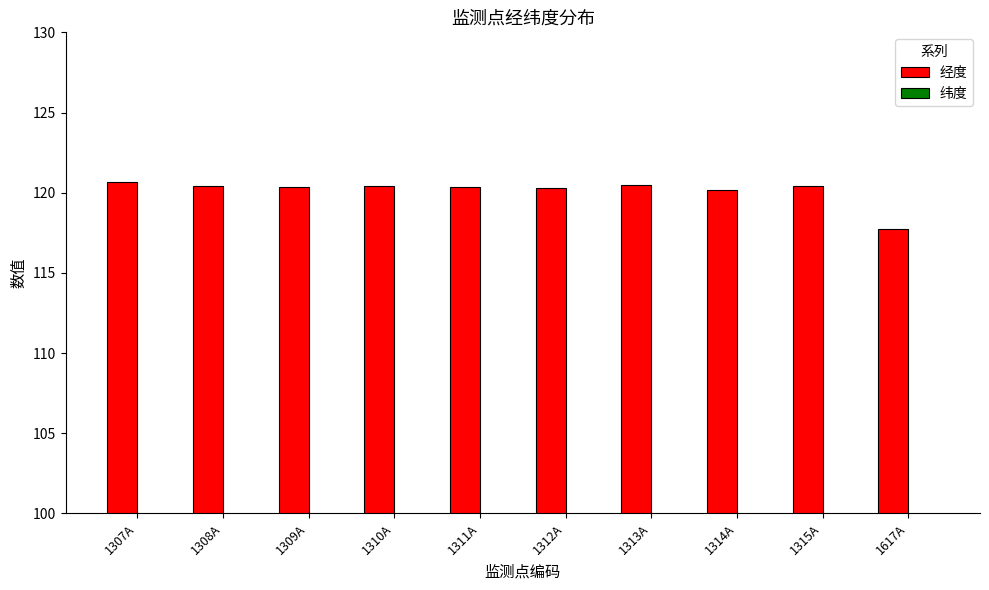

What is the label of the 7th bar from the right?

1310A